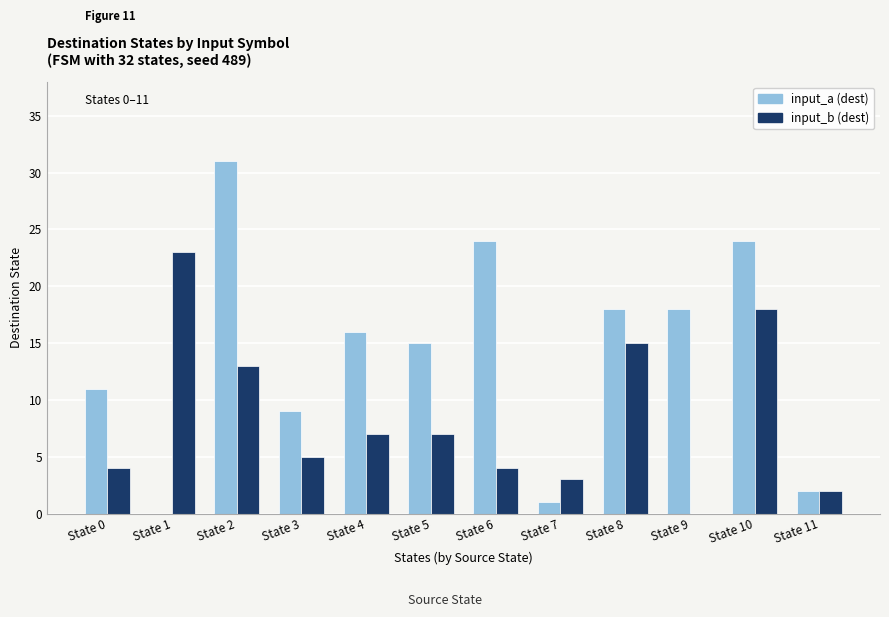

Reading left to right, list all the values displayed in this chart.

input_a (dest): 11	0	31	9	16	15	24	1	18	18	24	2
input_b (dest): 4	23	13	5	7	7	4	3	15	0	18	2